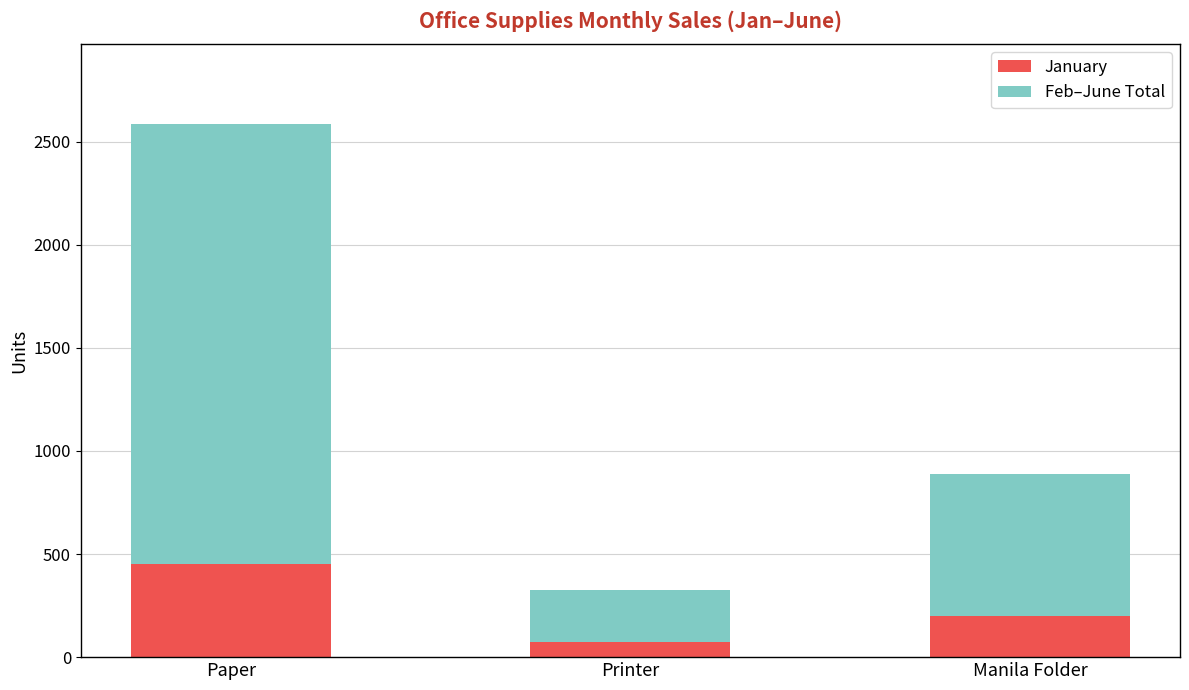

Reading left to right, list the values for the January series.

450	75	200